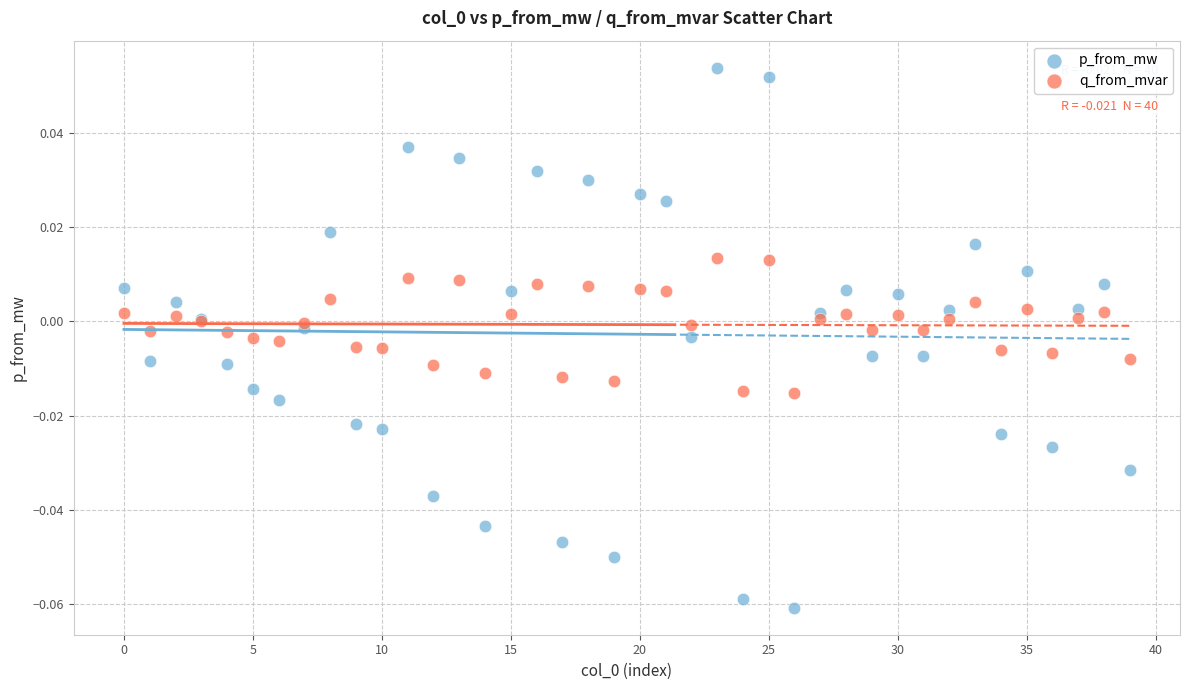

Which series reaches the maximum Y coordinate?

p_from_mw